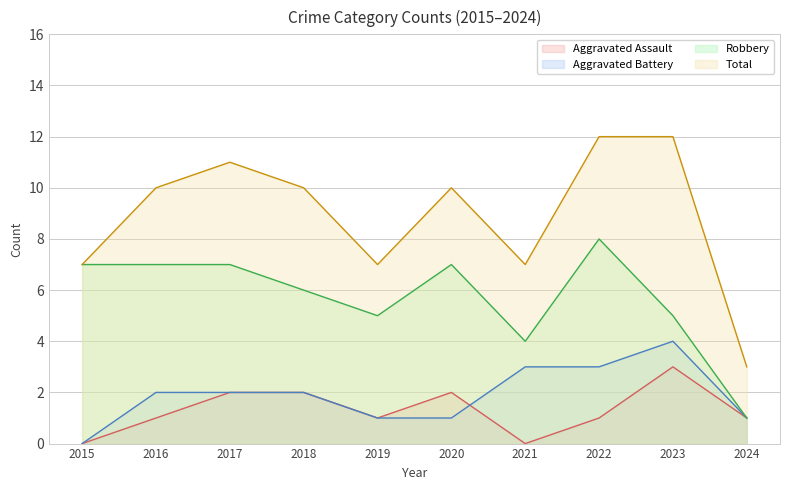

How many interior local peaks does the Aggravated Assault series have?

2